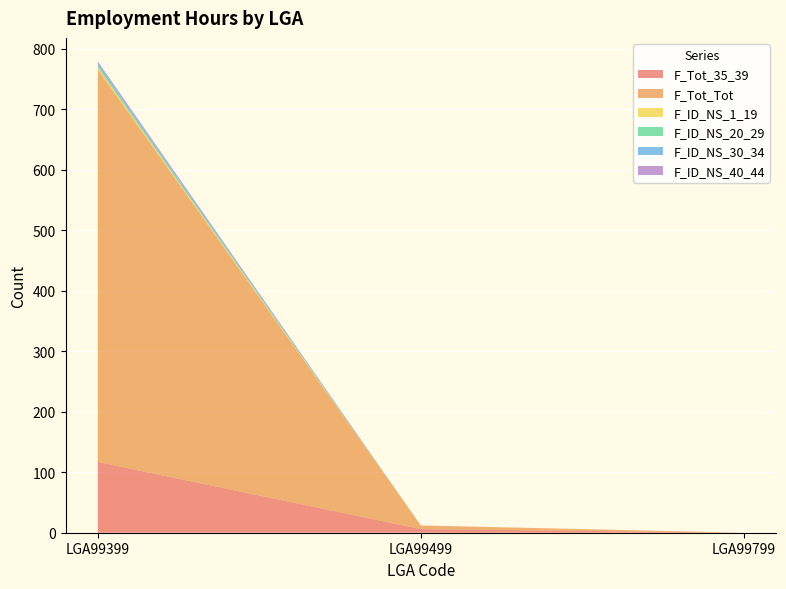

Reading right to left, transcribe all the data shown in this chart.

F_Tot_35_39: LGA99799=0	LGA99499=6	LGA99399=117
F_Tot_Tot: LGA99799=0	LGA99499=6	LGA99399=649
F_ID_NS_1_19: LGA99799=0	LGA99499=0	LGA99399=3
F_ID_NS_20_29: LGA99799=0	LGA99499=0	LGA99399=3
F_ID_NS_30_34: LGA99799=0	LGA99499=0	LGA99399=4
F_ID_NS_40_44: LGA99799=0	LGA99499=0	LGA99399=3